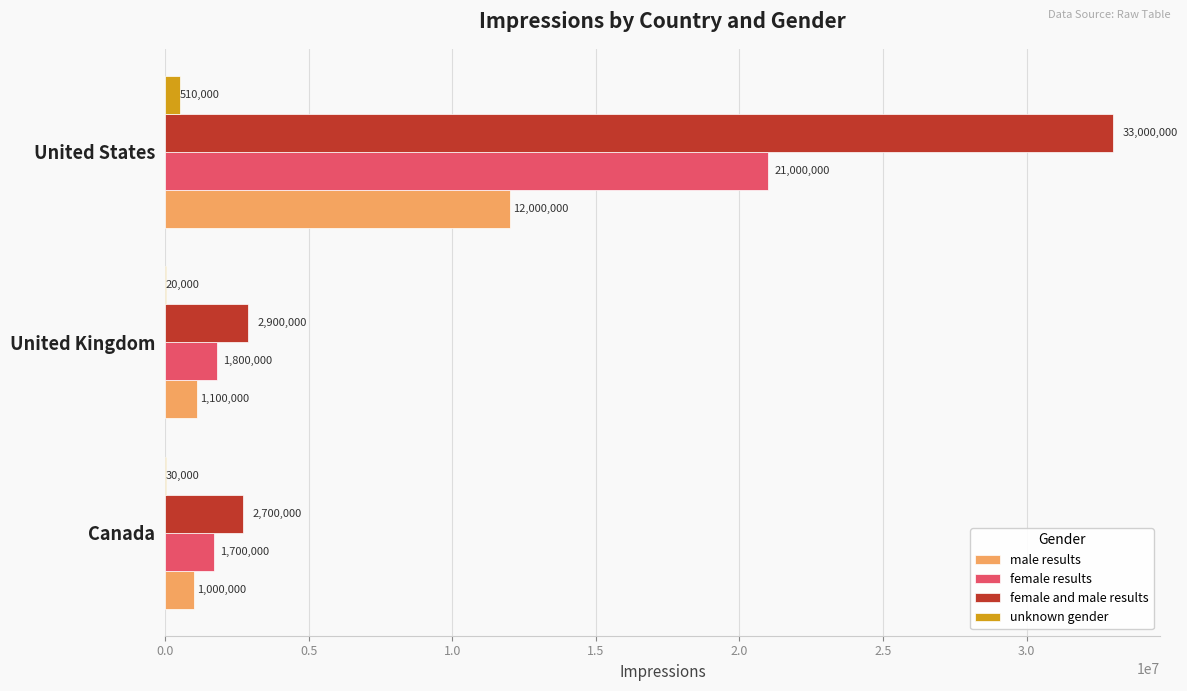

True or false: female results has a value of 21000000 at United States.

True